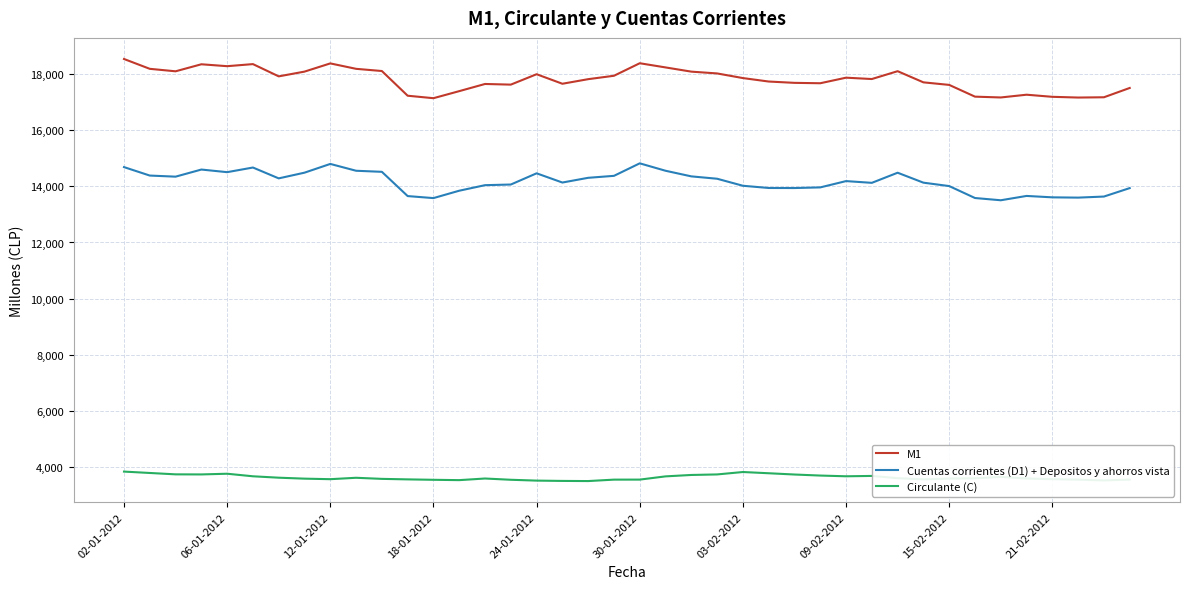

Which series has the largest total across all categories?

M1